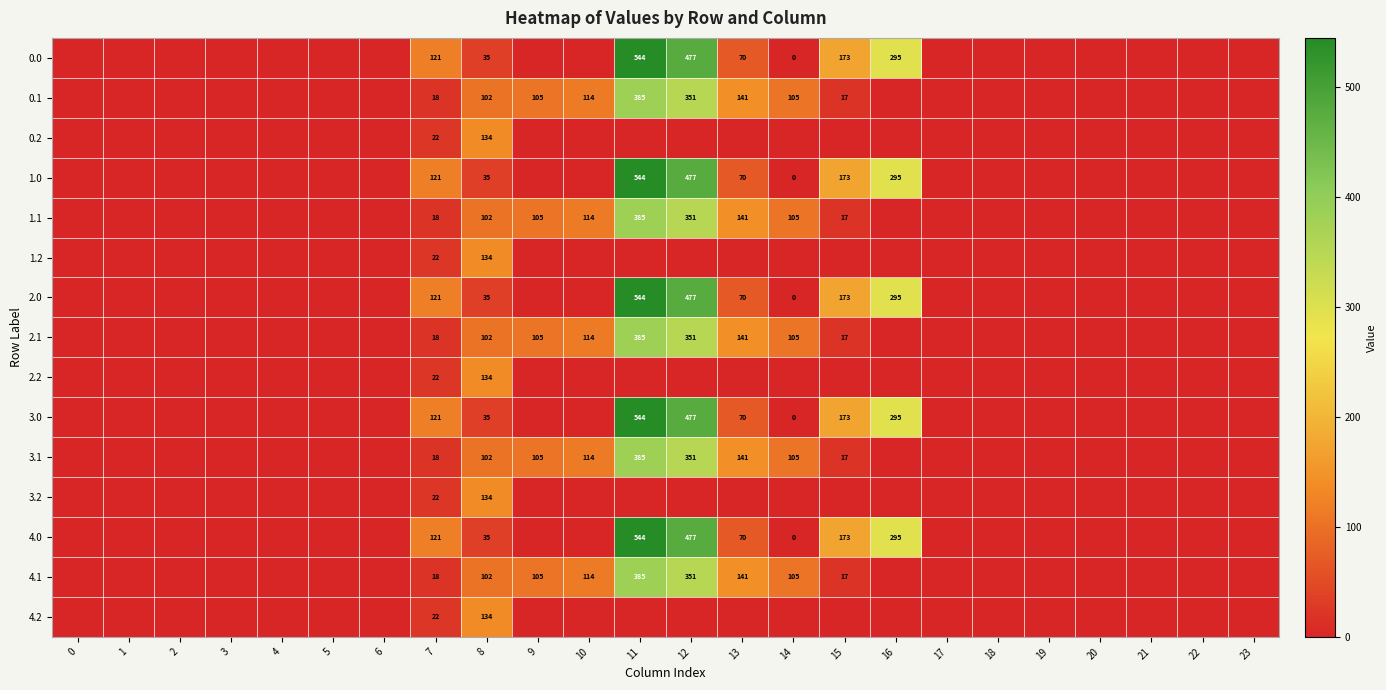

What is the total value across all series at 14?

528.9